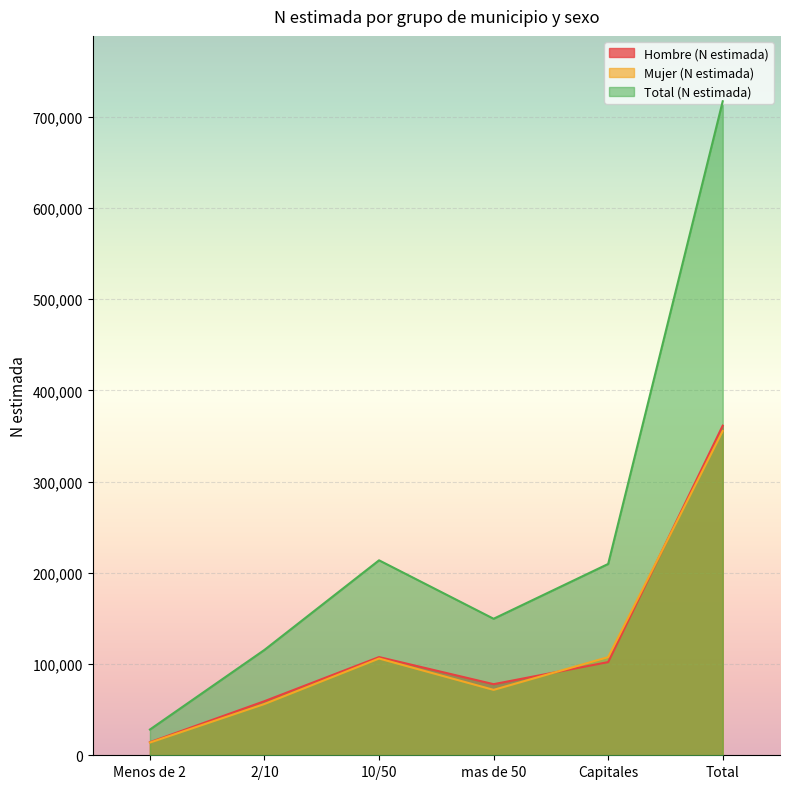

What is the label of the 6th point from the right?

Menos de 2